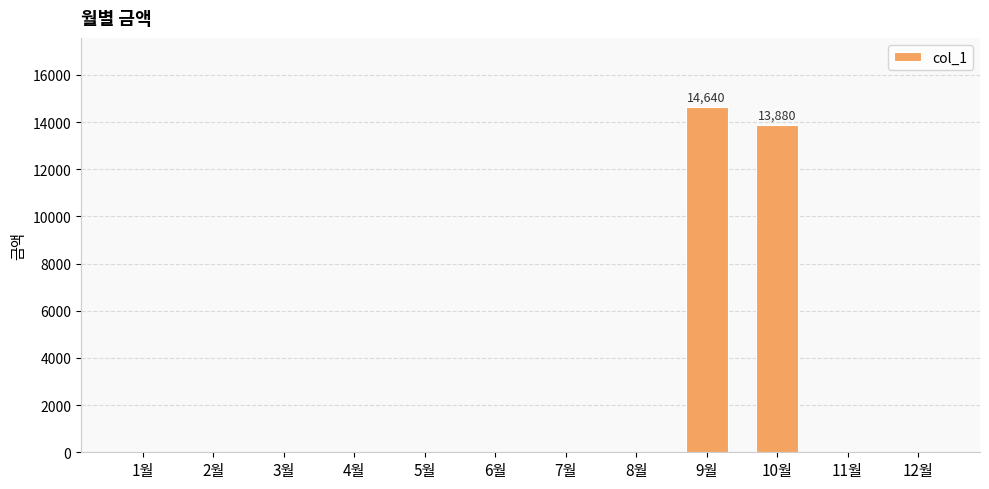

Reading left to right, what are all the values shown in this chart?

1월=0	2월=0	3월=0	4월=0	5월=0	6월=0	7월=0	8월=0	9월=14640	10월=13880	11월=0	12월=0